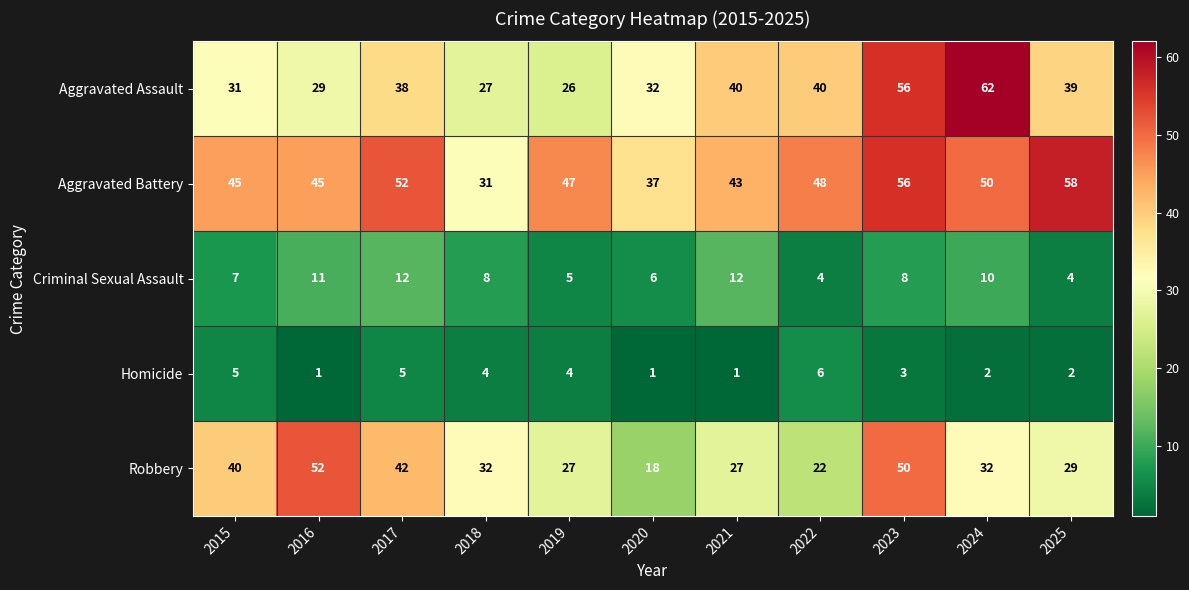

Which series has the largest range (max minus min)?

Aggravated Assault